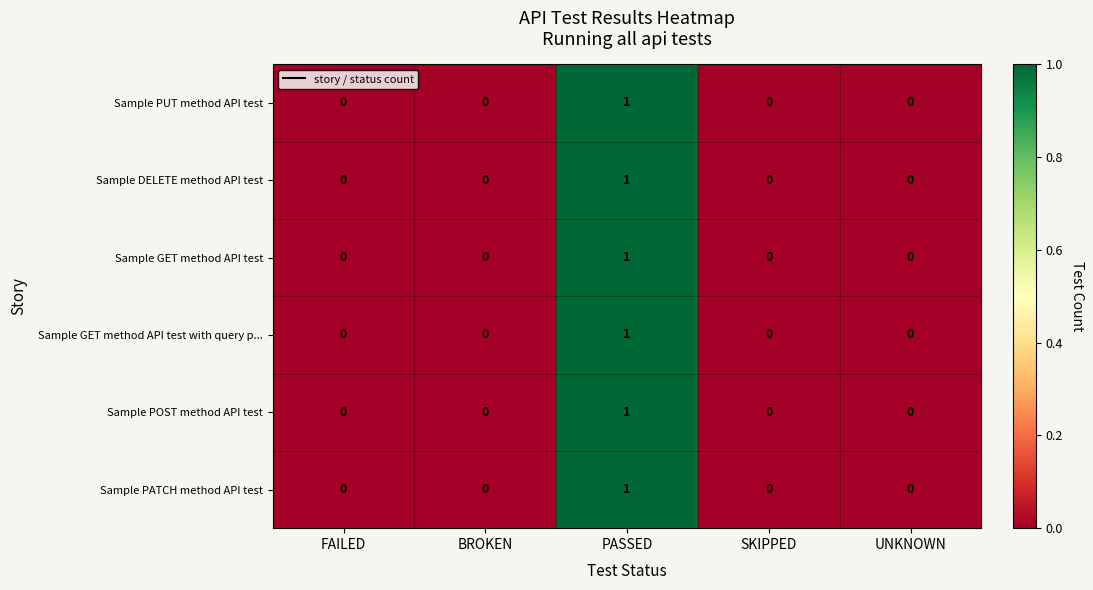

At which category is the sum across all series the highest?

PASSED